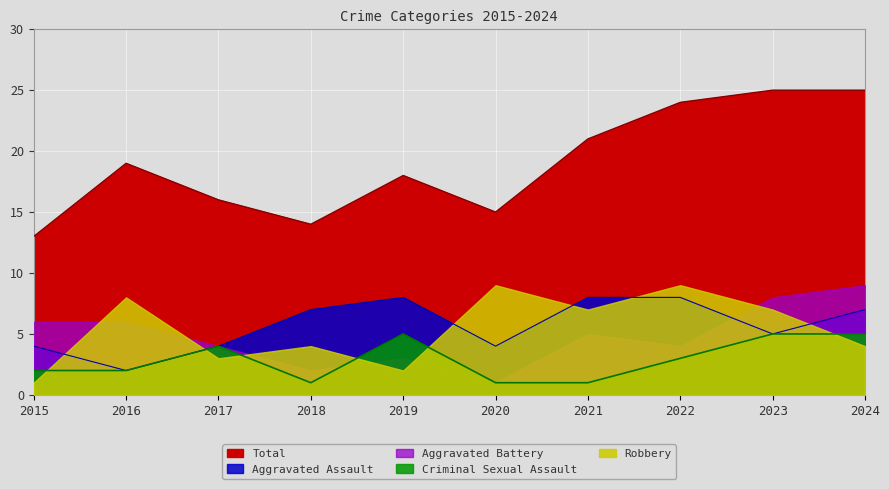

Read the Total value at 2019, to the nearest 10.

20